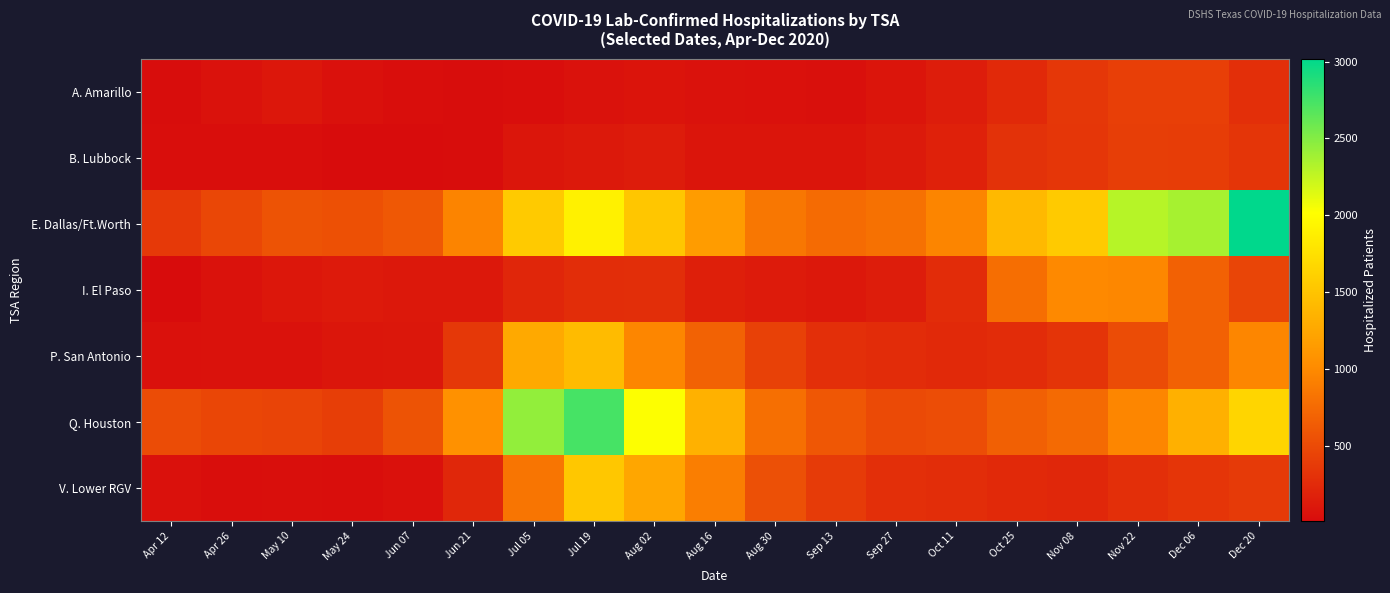

At which category is the sum across all series the highest?

Jul 19